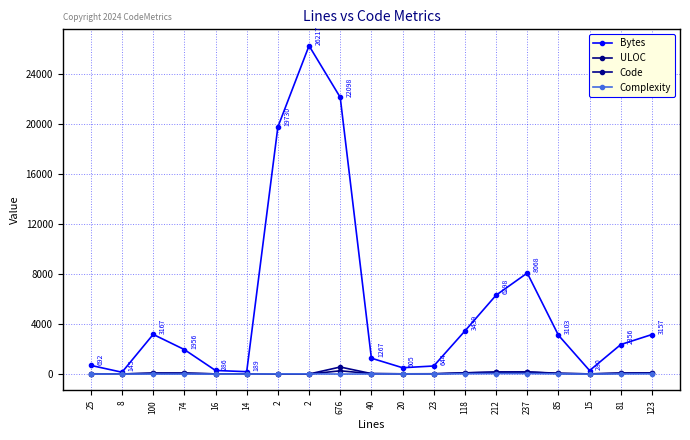

The value of Bytes at 237 is 8068. True or false?

True